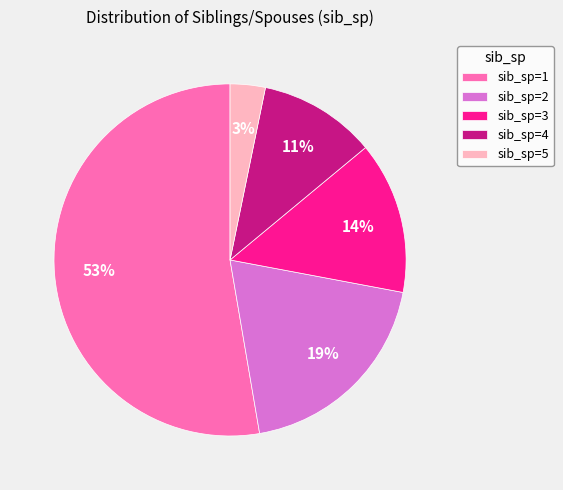

To the nearest percent, what is the difference between the sib_sp=2 and sib_sp=5 slice percentages?

16%